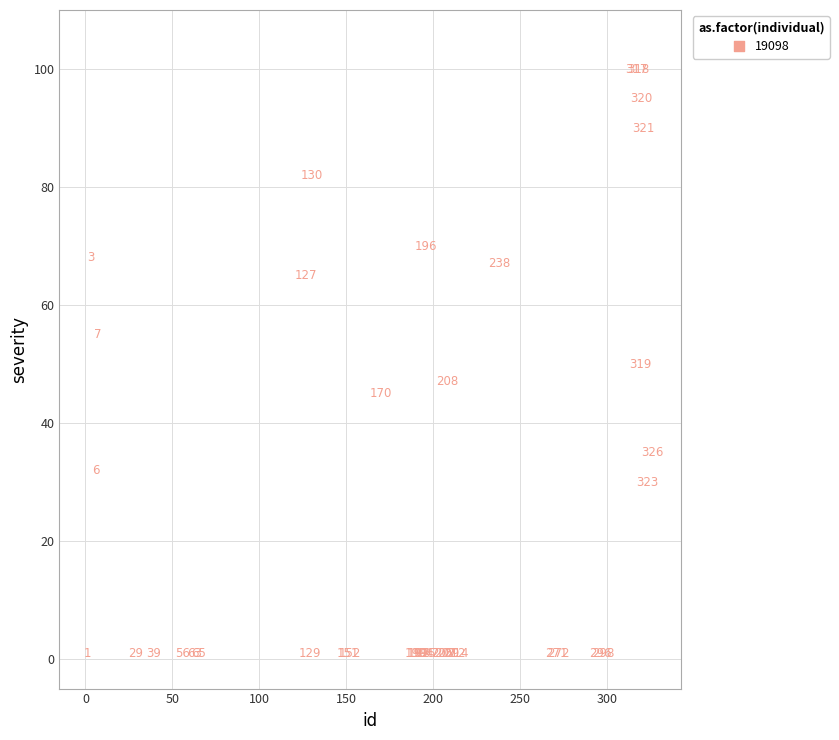

What Y value in the scatter plot is closest to 50?

50